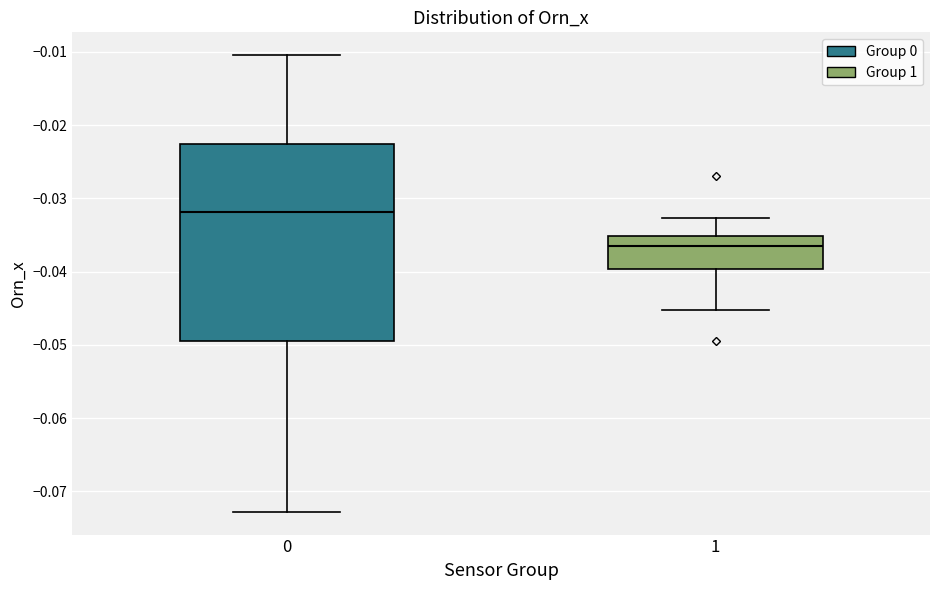

Which box is the tallest, from its lower edge to its upper edge?

0